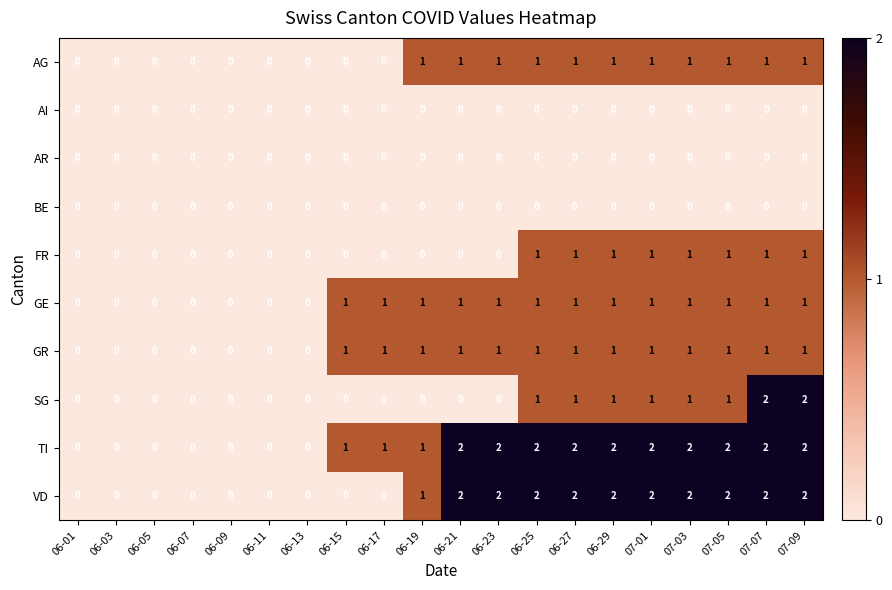

How many AG values are between 0 and 1?

20